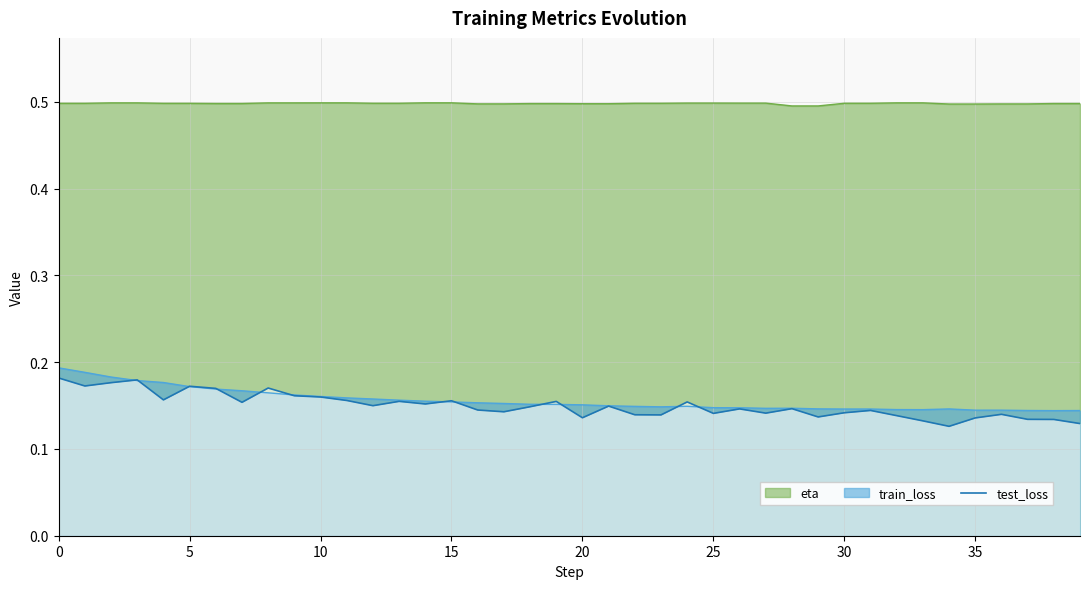

True or false: eta and train_loss cross at least once.

False